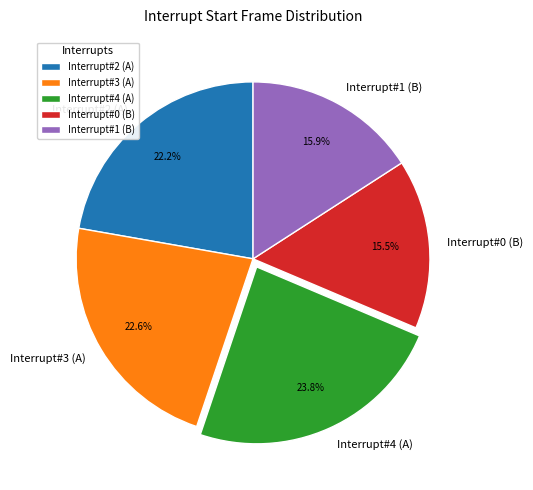

To the nearest percent, what percentage of the pie is Interrupt#3 (A)?

23%